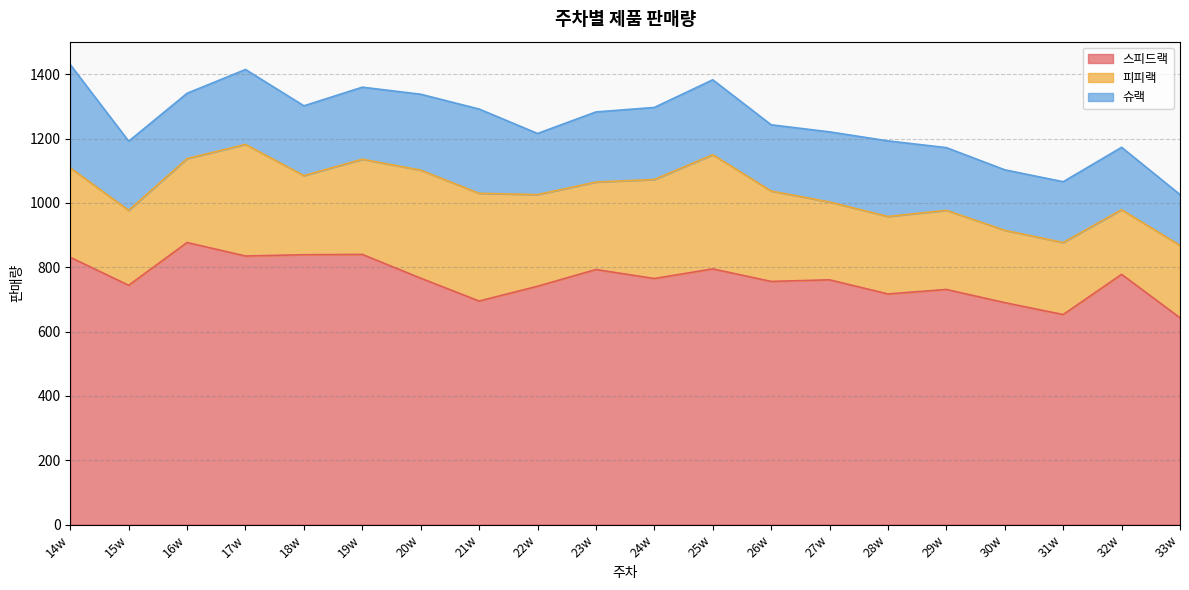

Which category has the highest value in the 스피드랙 series?

16w